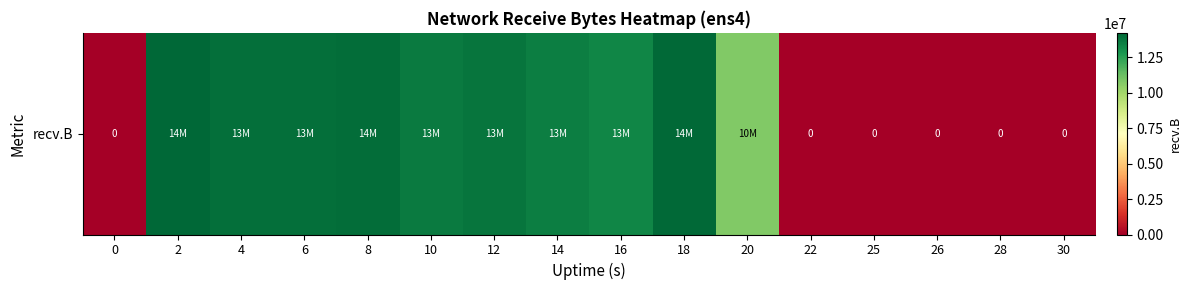

What is the change in value from 0 to 6?

+13995192